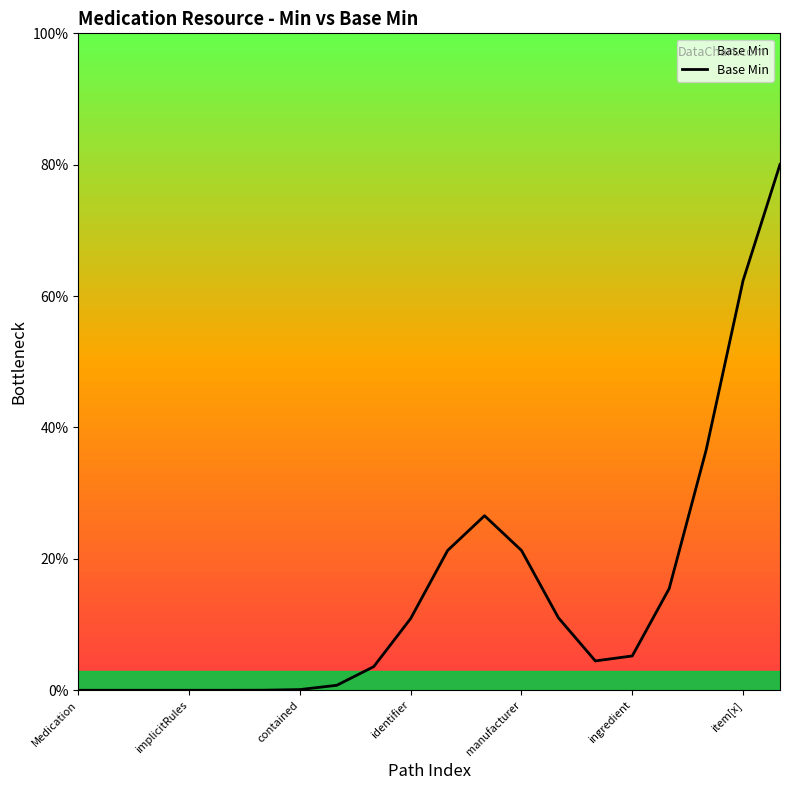

What is the greatest value displayed?

80.0